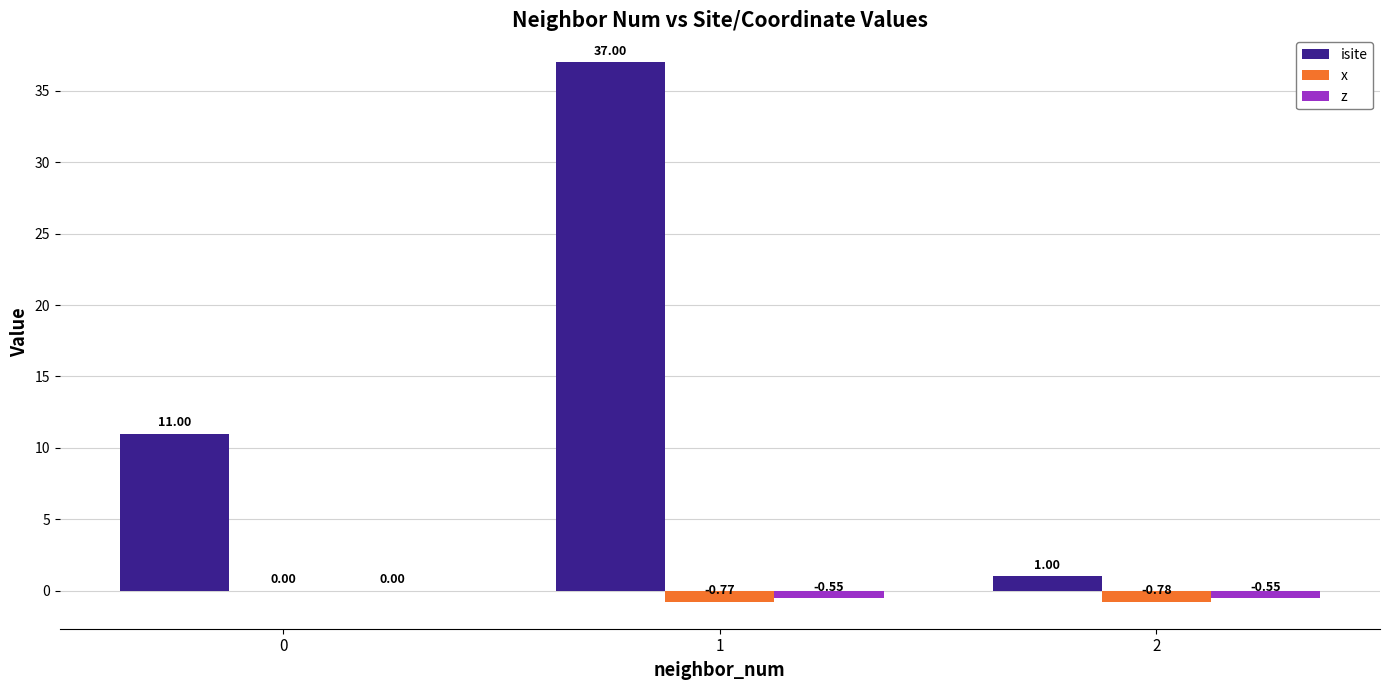

What is the total value across all series at 1?

35.7